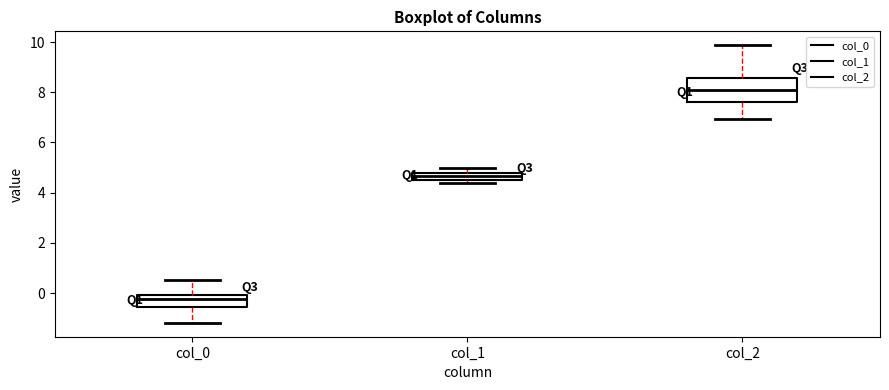

Which box is the tallest, from its lower edge to its upper edge?

col_2